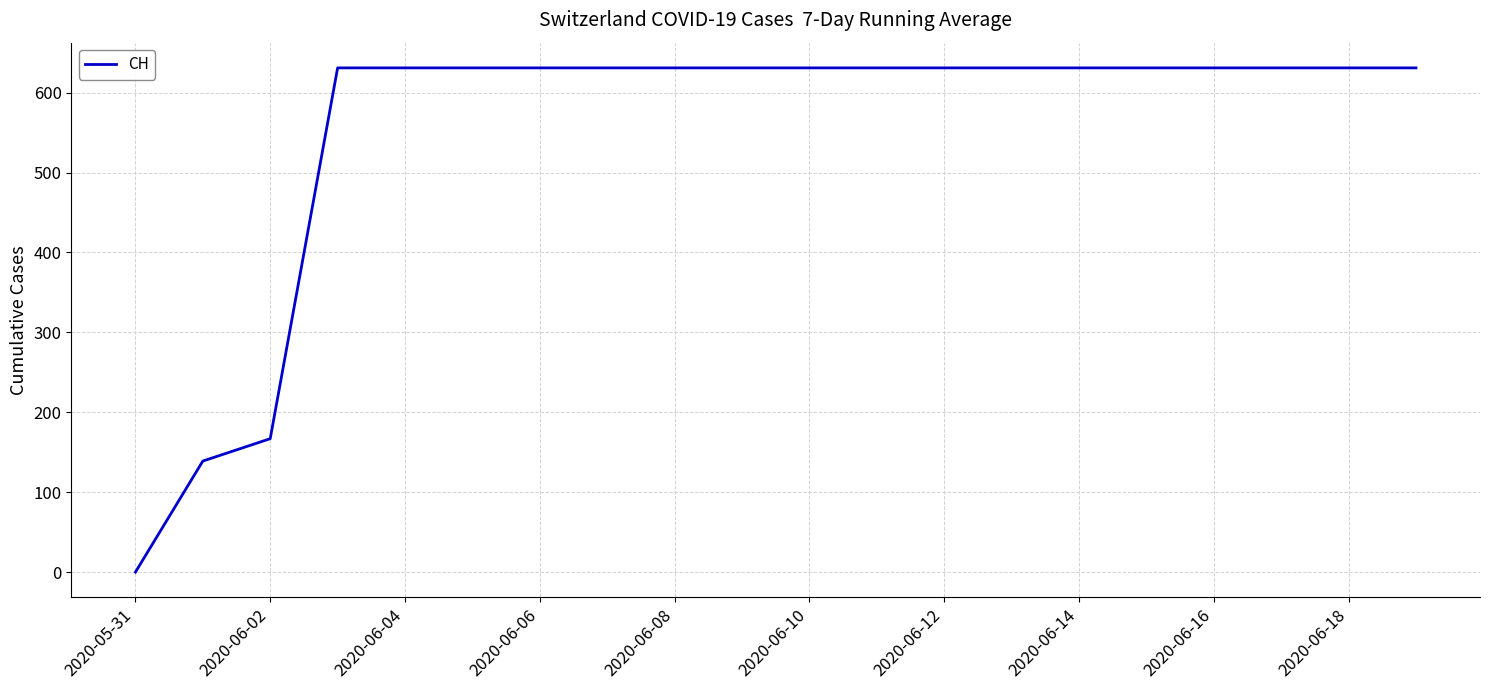

Count the number of data series in this chart.

1